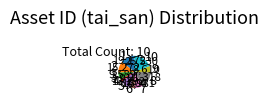

Rank the categories by value from highest to lowest.

10, 8, 1, 2, 5, 7, 3, 9, 6, 4